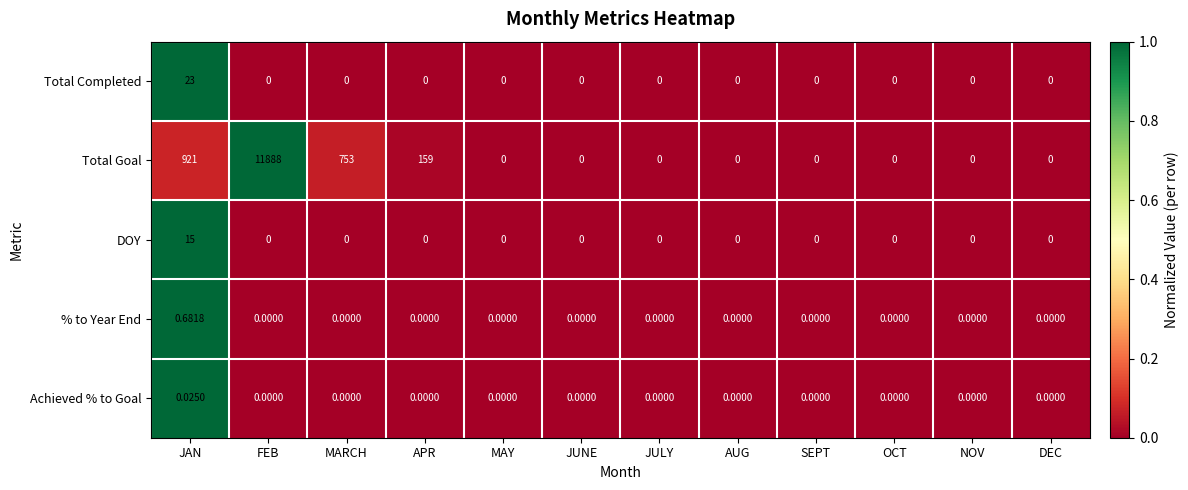

Which series has the largest total across all categories?

Total Goal